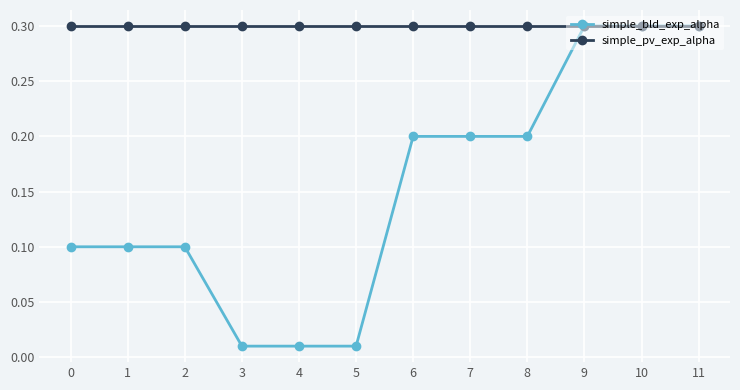

What is the value of the simple_bld_exp_alpha point at the 2nd from the left?

0.1